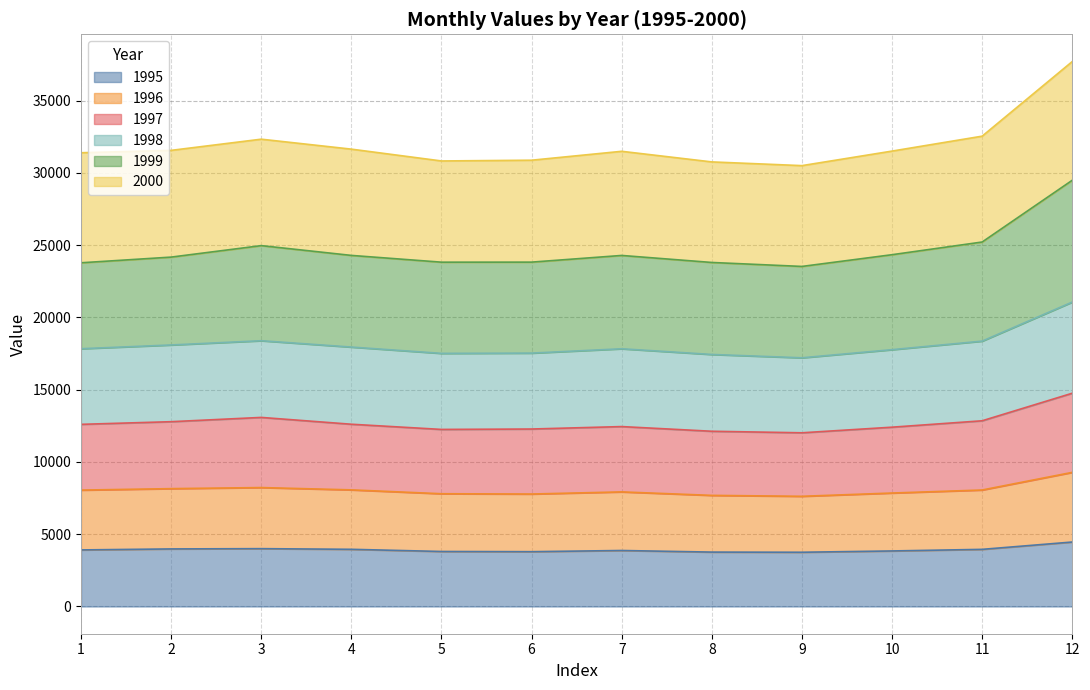

True or false: 1997 and 1995 intersect in this chart.

False